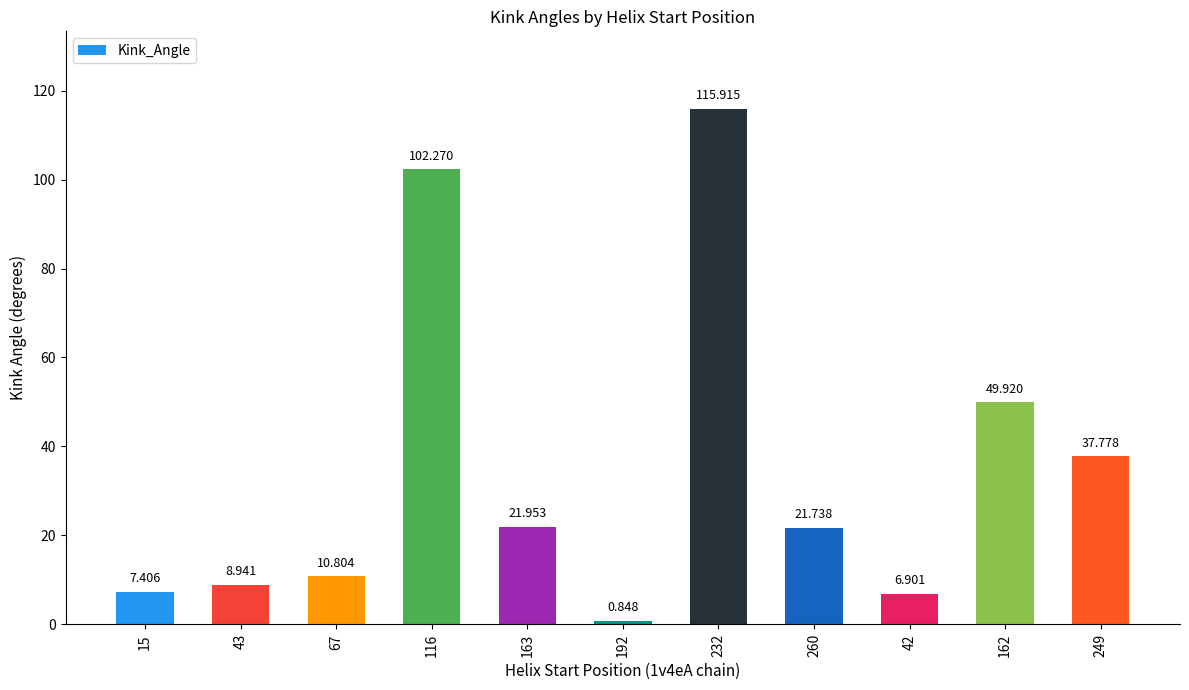

What is the smallest value displayed?

0.8